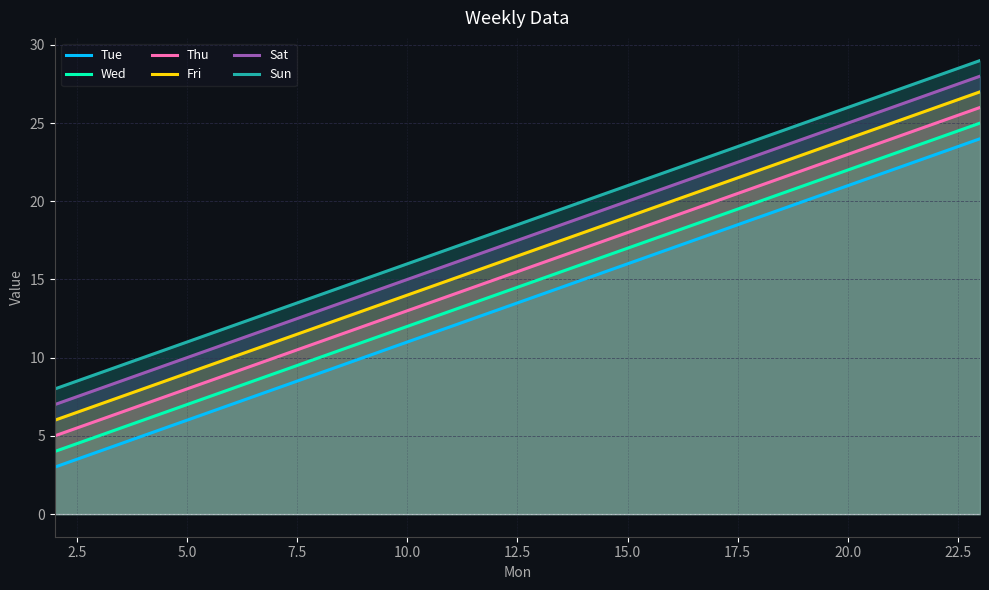

What is the minimum value shown in the chart?

3